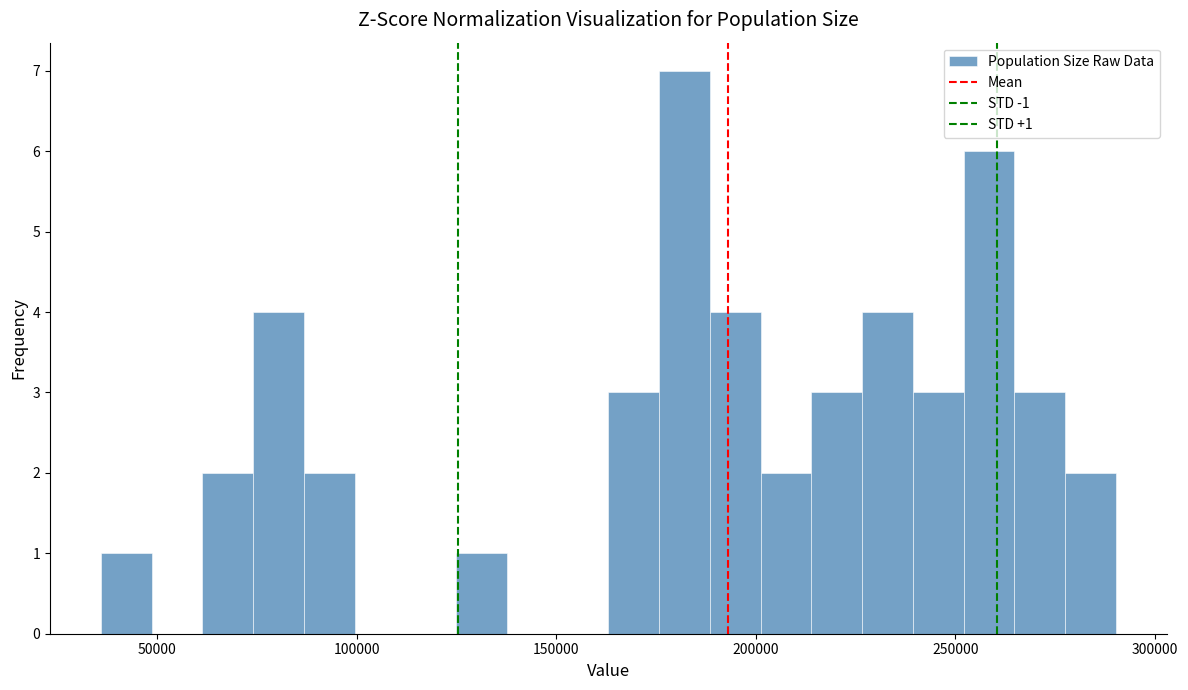

Around what value on the x-axis is the tallest bar? Give the approximate position of its centre, as read against the axis.

180000